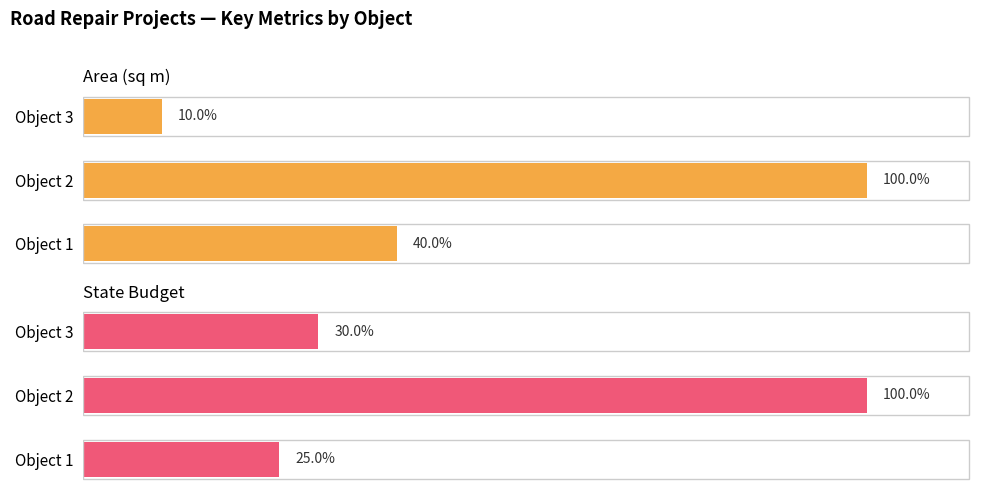

How many categories are shown in the chart?

3